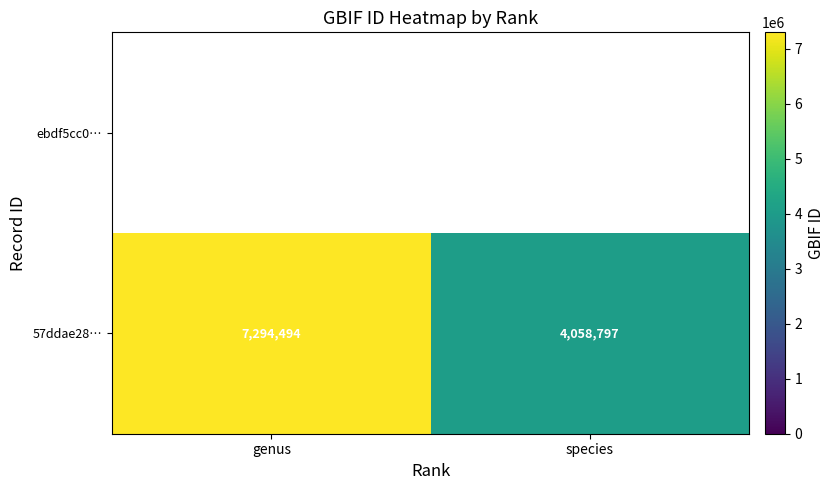

What is the average value of the 57ddae28… series?

5676646